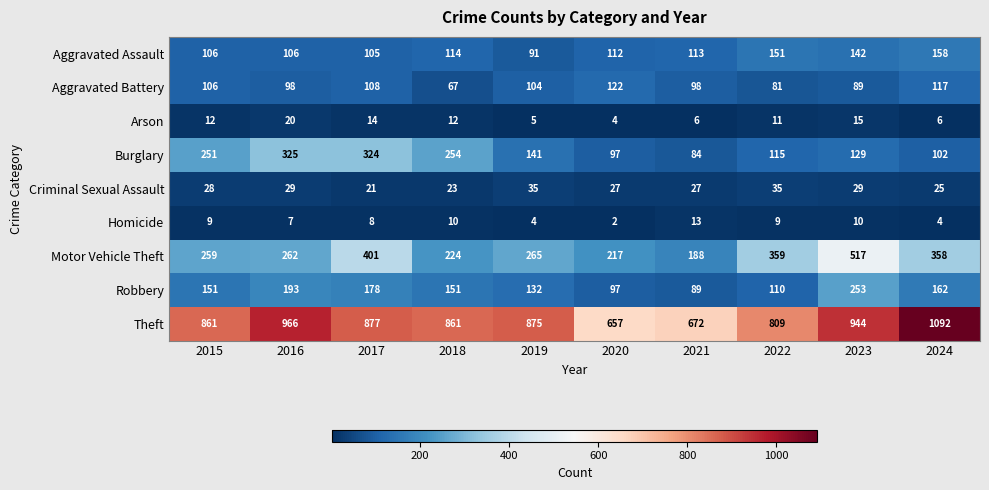

List the series in order of their peak value, lowest first.

Homicide, Arson, Criminal Sexual Assault, Aggravated Battery, Aggravated Assault, Robbery, Burglary, Motor Vehicle Theft, Theft